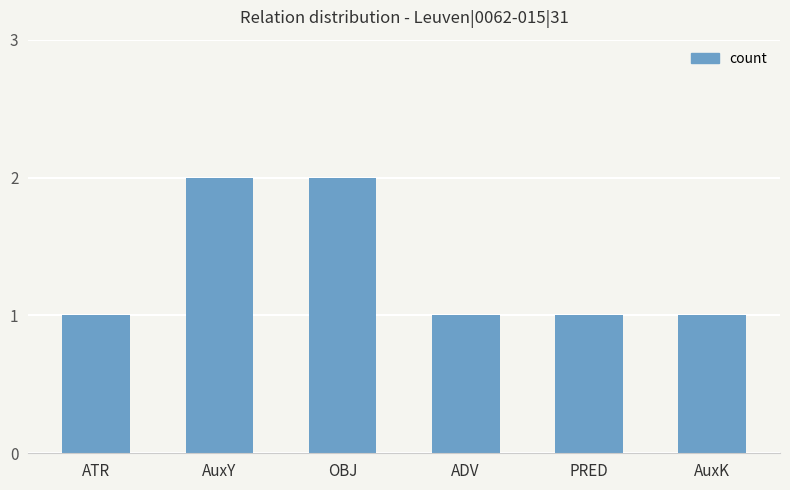

What is the label of the 4th bar from the left?

ADV